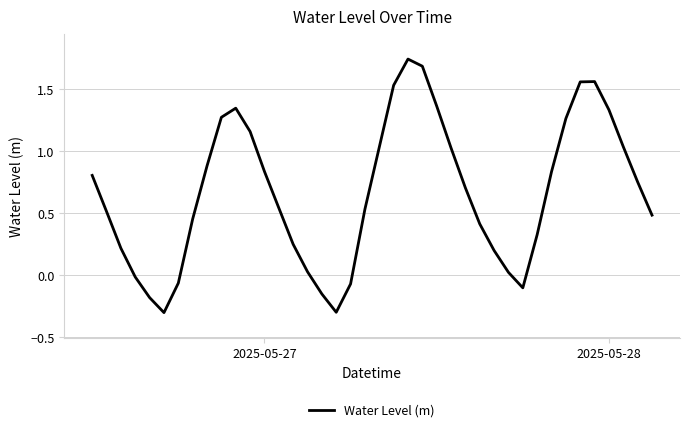

What is the minimum value shown in the chart?

-0.3